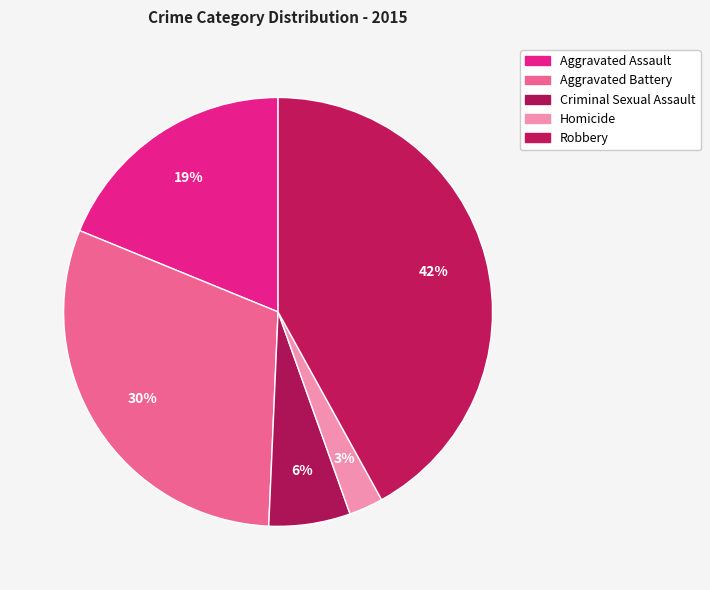

How many segments does this pie chart have?

5